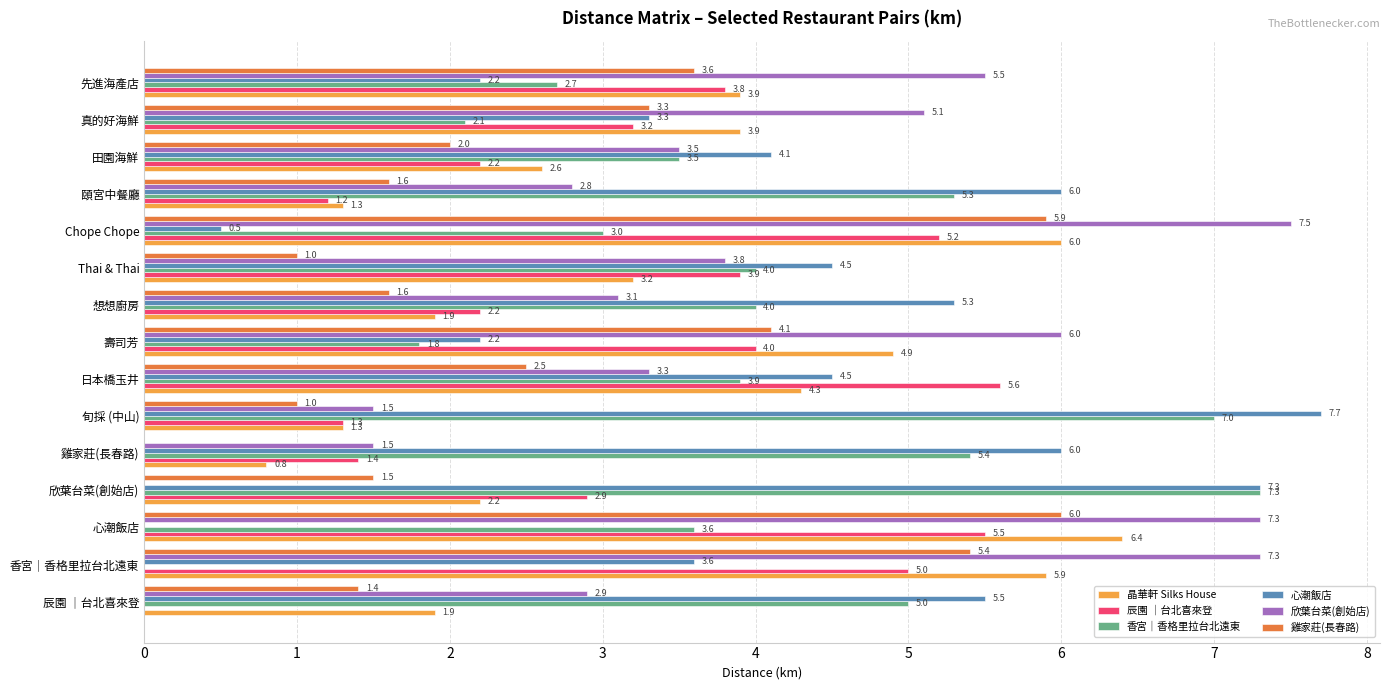

True or false: 晶華軒 Silks House has a value of 1.3 at 旬採 (中山).

True